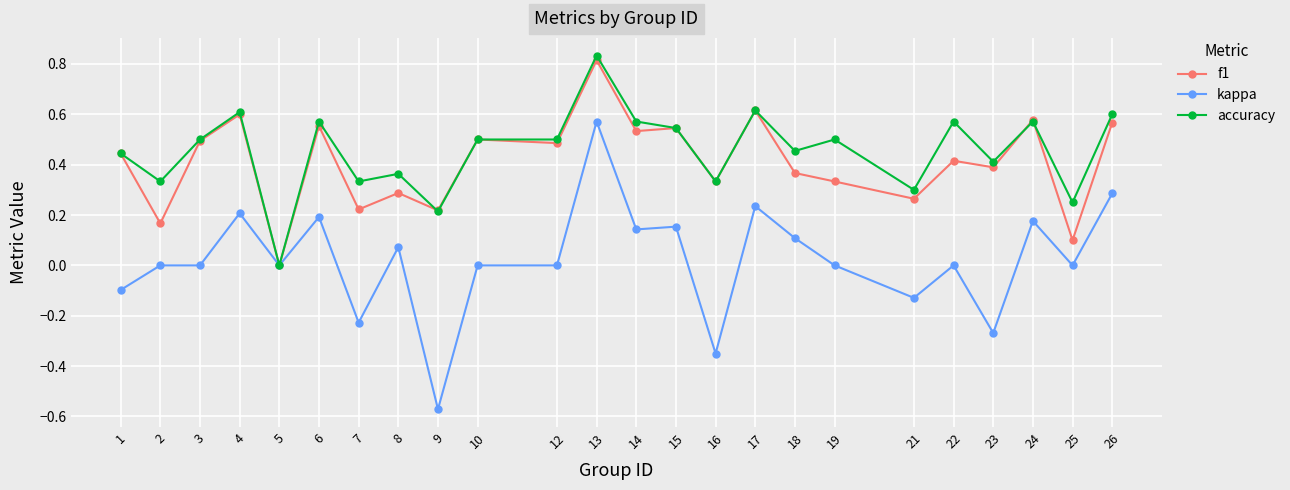

Which category has the highest value across all series?

13